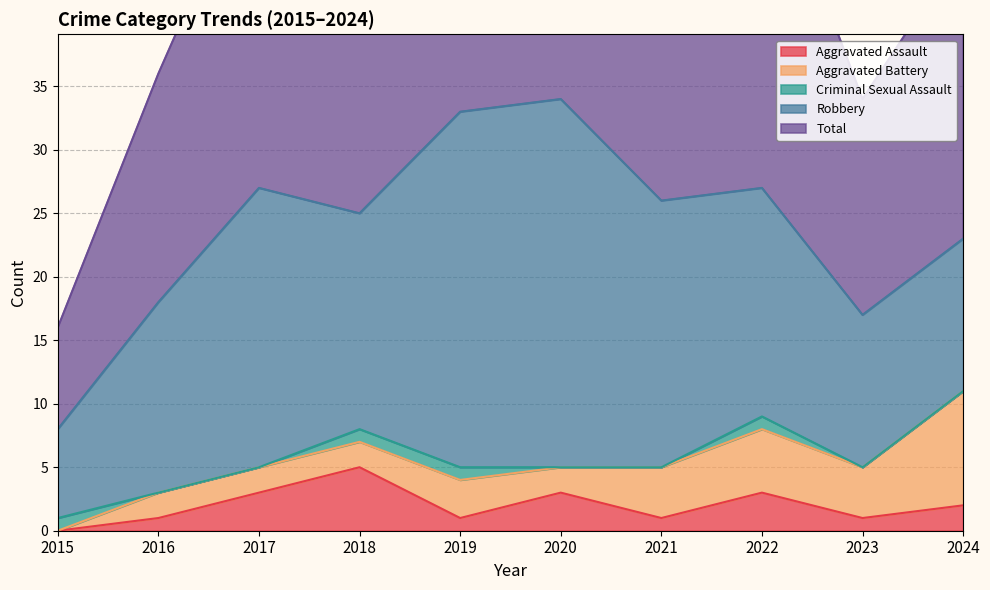

What is the sum of the Aggravated Assault values at 2023 and 2022?

4